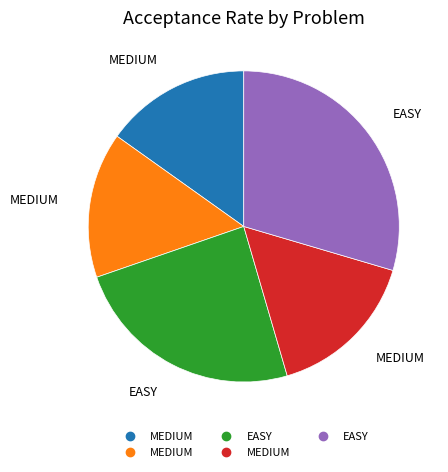

Is there any slice that represents more than half of the pie?

No